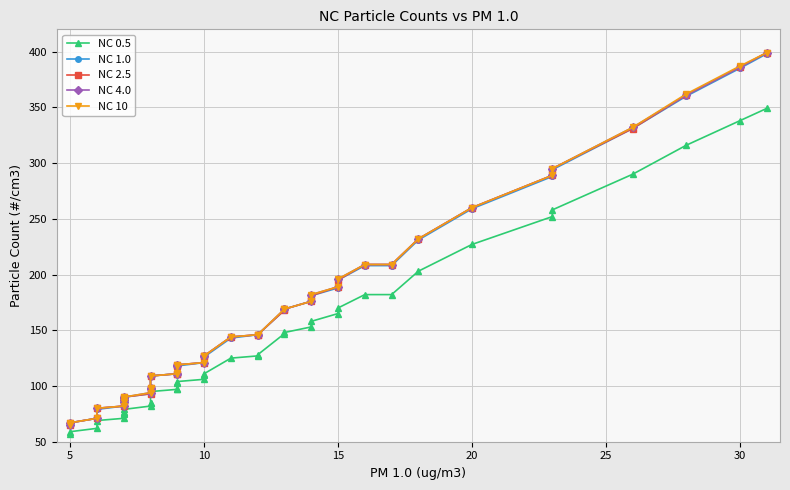

The NC 0.5 series shows 48 at 25. True or false?

False